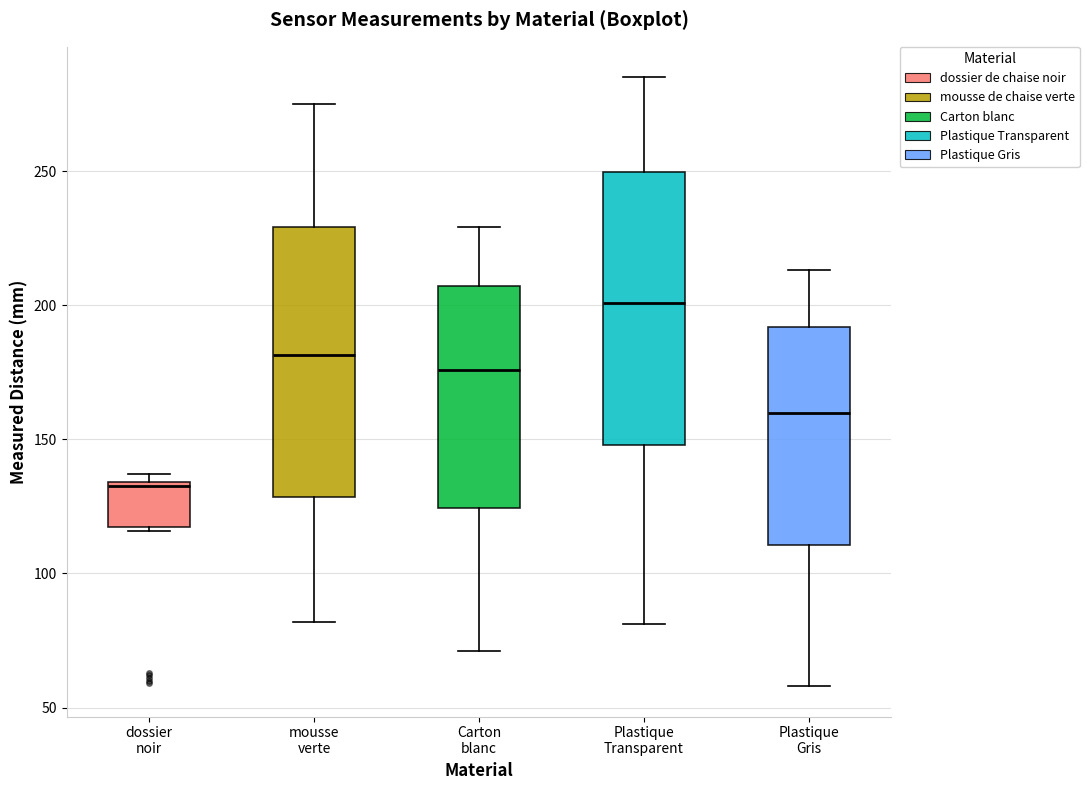

Where does the lower whisker of the box for mousse verte end on the y-axis? The values are not printed on the chart, so give them approximately, as read against the axis.

80